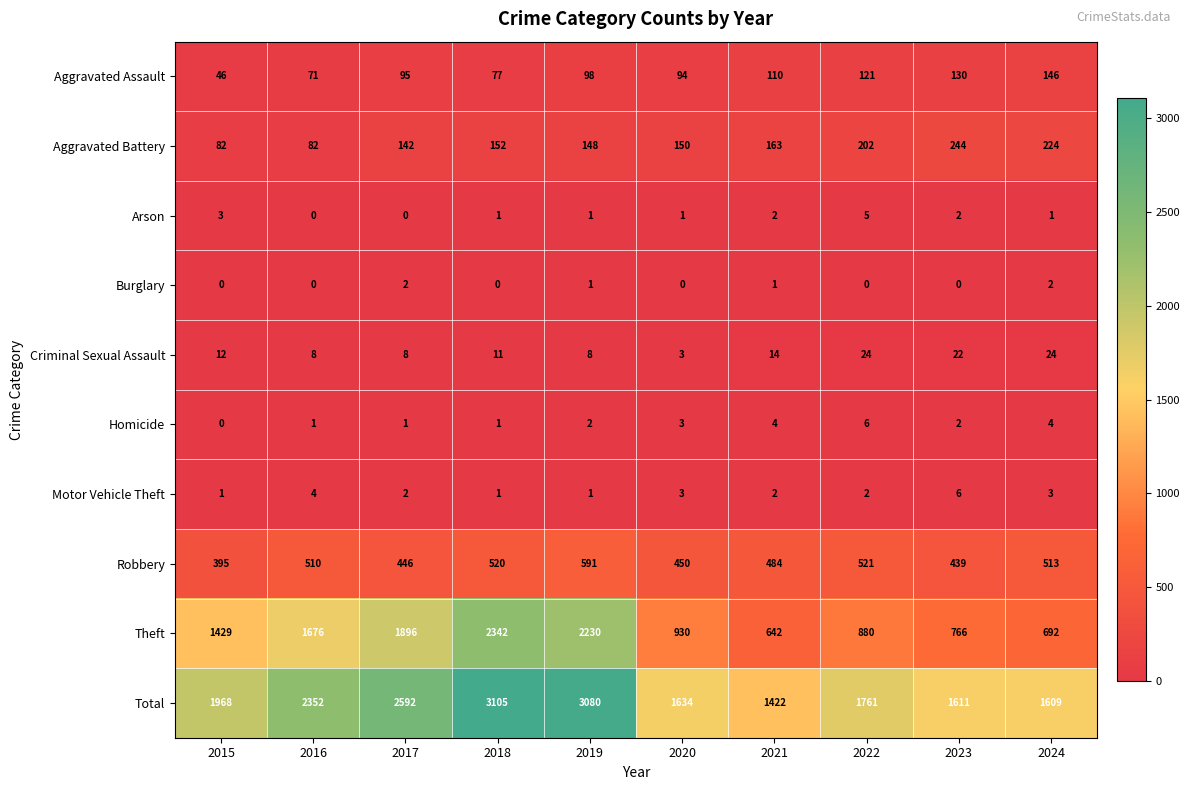

Which series has the largest total across all categories?

Total